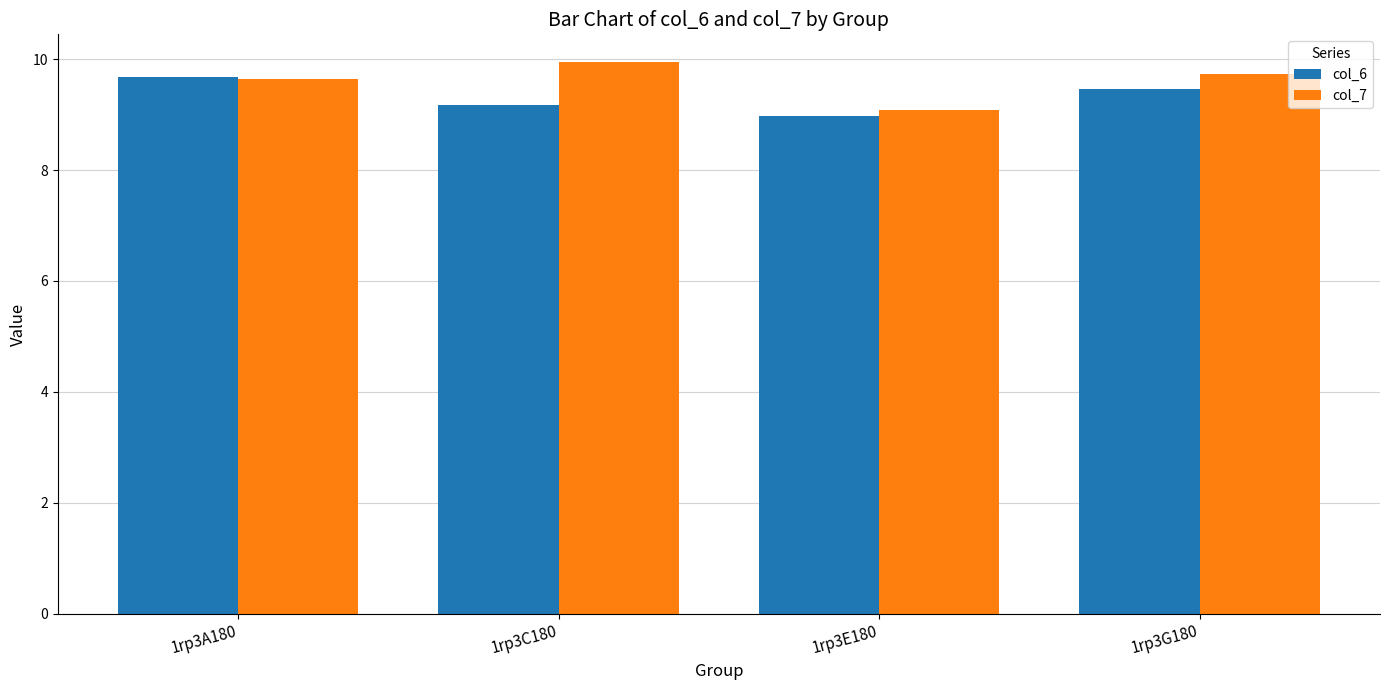

True or false: col_6 has a value of 3.7 at 1rp3E180.

False